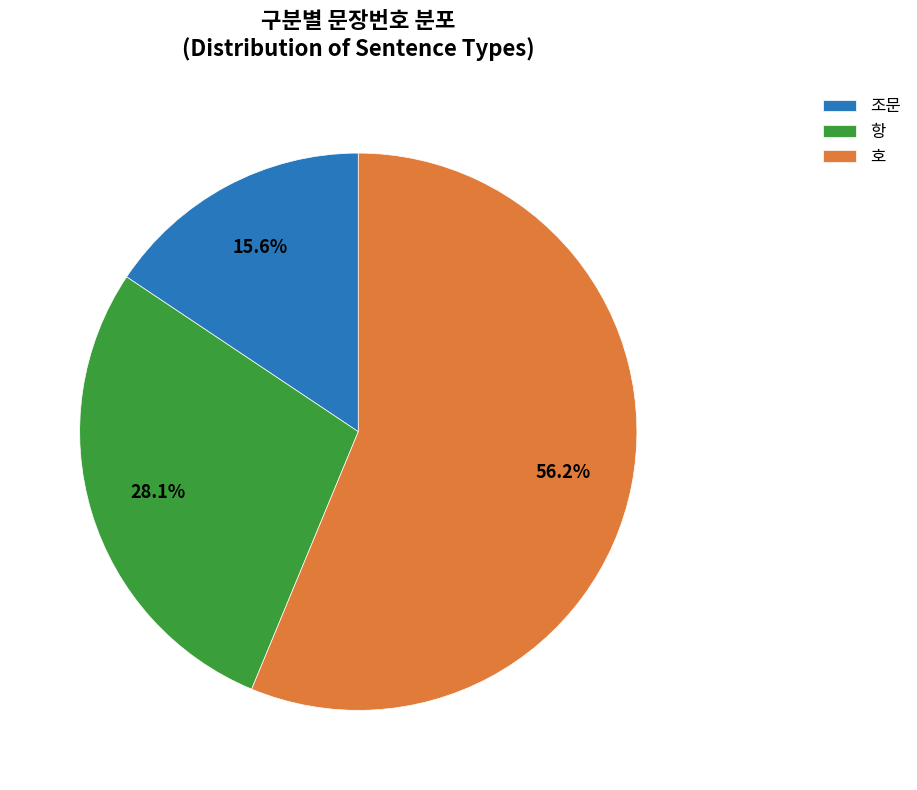

How many segments does this pie chart have?

3